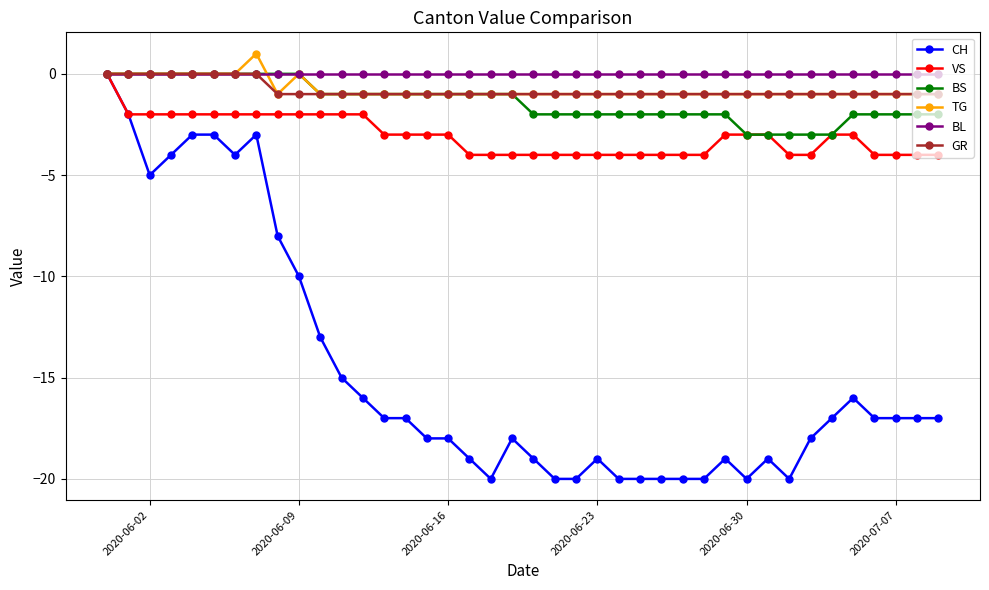

What is the value of the VS point at the 12th from the left?

-2